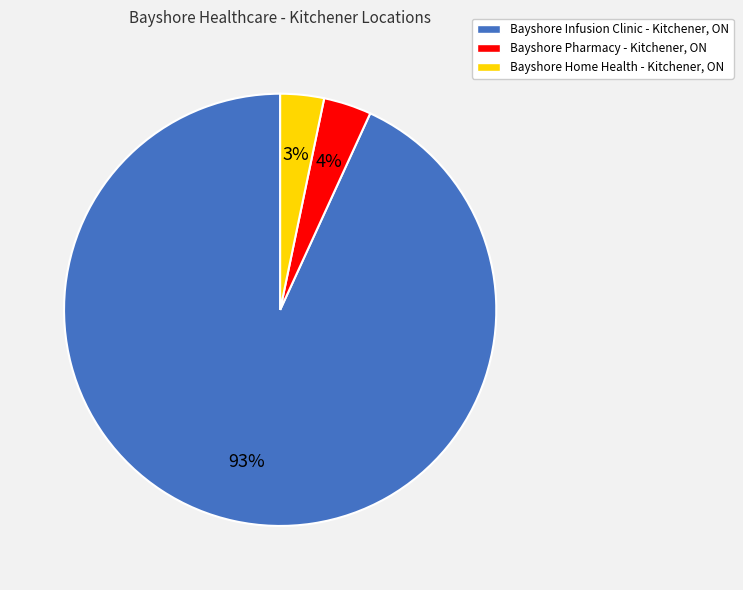

Which slice is the largest?

Bayshore Infusion Clinic - Kitchener, ON